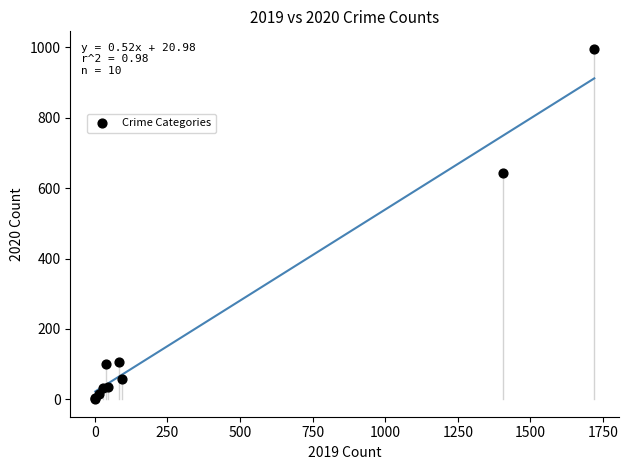

What Y value in the scatter plot is closest to 498?

644